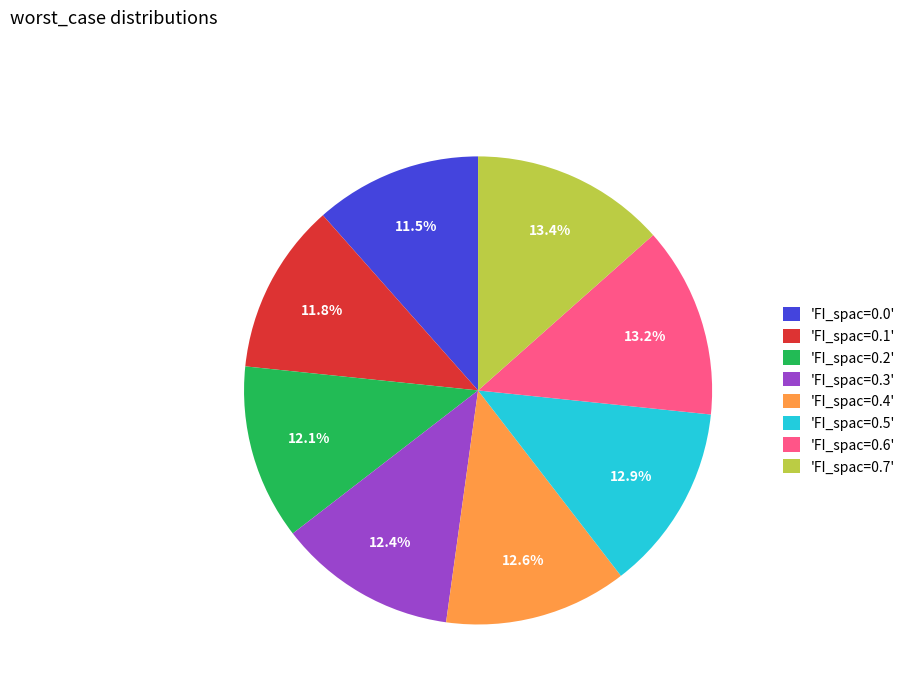

Approximately how many times larger is the value at 'FI_spac=0.1' compared to 'FI_spac=0.7'?

0.9